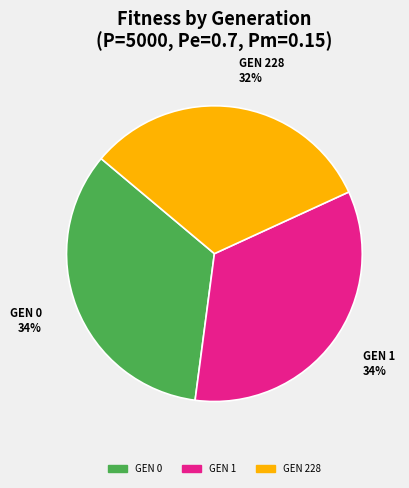

To the nearest percent, what is the average slice percentage?

33%